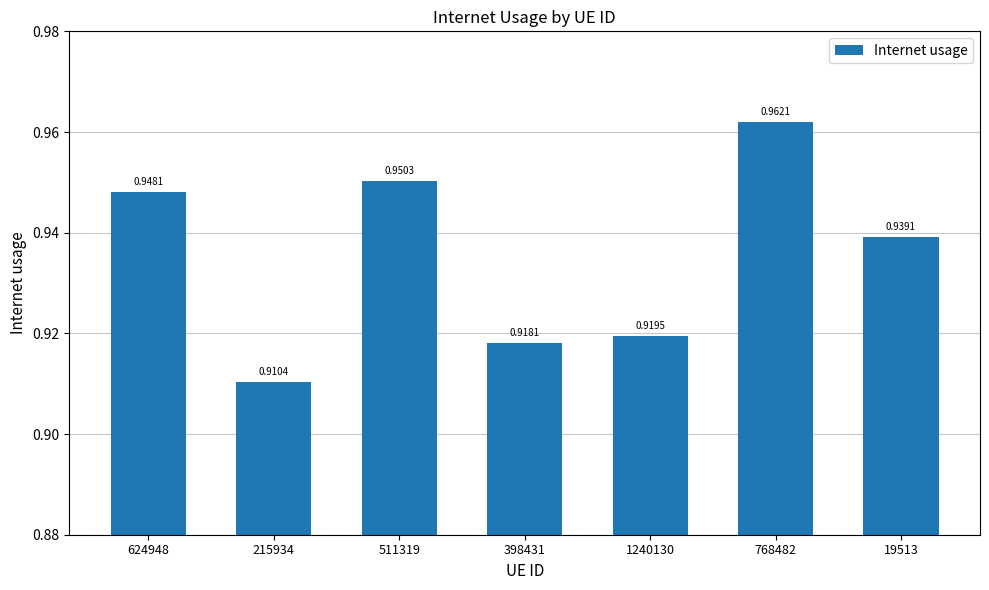

Between 624948 and 215934, which is larger?

624948